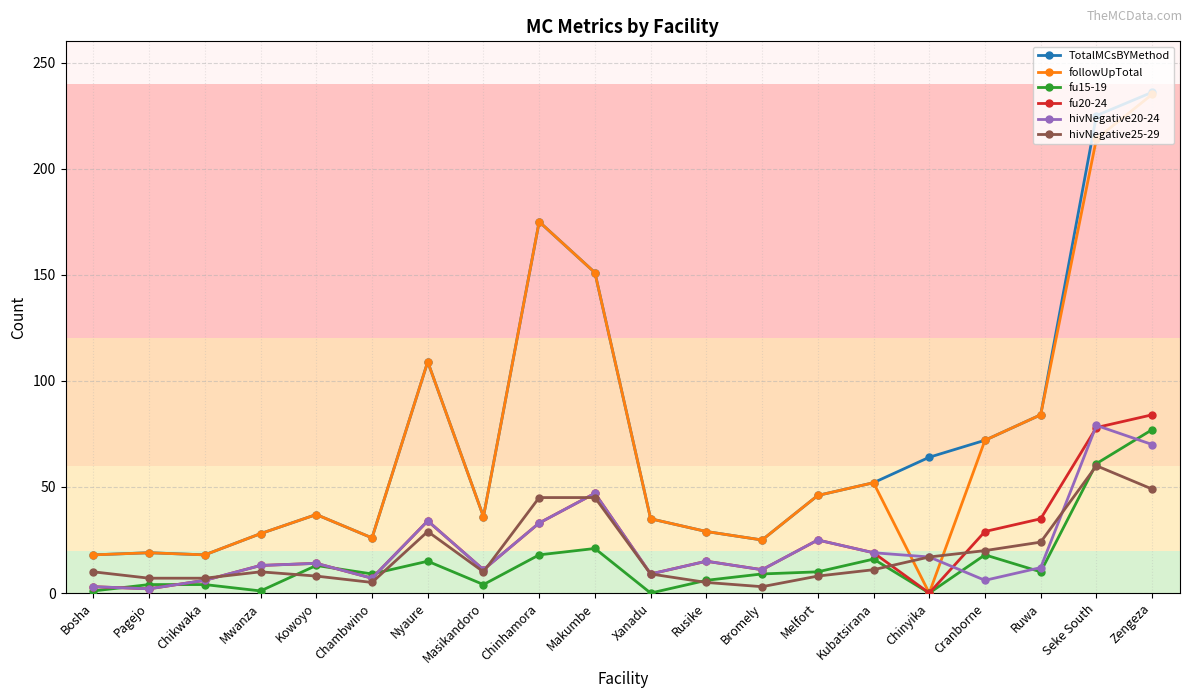

True or false: fu20-24 has more than 2 interior local peaks.

True